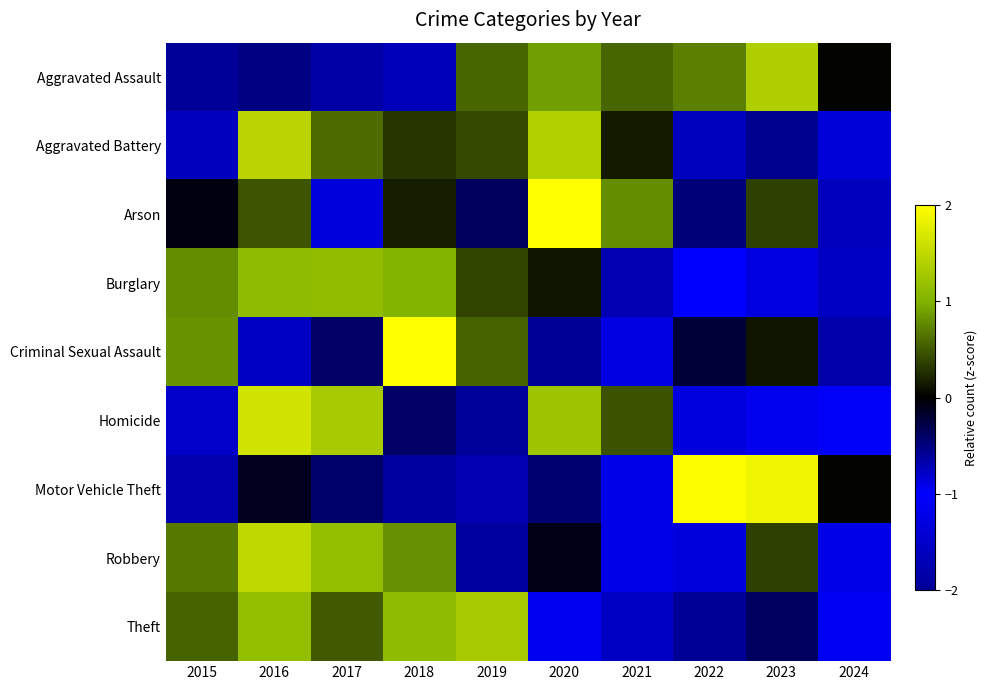

Reading left to right, list all the values displayed in this chart.

Aggravated Assault: 2015=-2.2	2016=-0.5	2017=-0.6	2018=-0.7	2019=0.6	2020=0.9	2021=0.6	2022=0.7	2023=1.4	2024=0.0
Aggravated Battery: 2015=-0.7	2016=1.4	2017=0.6	2018=0.3	2019=0.4	2020=1.4	2021=0.1	2022=-1.6	2023=-0.6	2024=-1.4
Arson: 2015=-0.1	2016=0.5	2017=-1.3	2018=0.2	2019=-0.4	2020=2.1	2021=0.8	2022=-0.5	2023=0.4	2024=-1.6
Burglary: 2015=0.8	2016=1.1	2017=1.1	2018=1.0	2019=0.4	2020=0.1	2021=-0.7	2022=-1.0	2023=-1.3	2024=-1.6
Criminal Sexual Assault: 2015=0.8	2016=-0.8	2017=-0.4	2018=2.4	2019=0.6	2020=-0.6	2021=-1.3	2022=-0.2	2023=0.1	2024=-0.7
Homicide: 2015=-0.8	2016=1.6	2017=1.3	2018=-0.4	2019=-0.6	2020=1.2	2021=0.5	2022=-0.9	2023=-0.9	2024=-1.1
Motor Vehicle Theft: 2015=-0.7	2016=-0.1	2017=-0.4	2018=-0.6	2019=-0.7	2020=-0.4	2021=-0.9	2022=2.0	2023=1.9	2024=0.0
Robbery: 2015=0.7	2016=1.5	2017=1.2	2018=0.8	2019=-0.6	2020=-0.1	2021=-1.2	2022=-1.3	2023=0.4	2024=-1.2
Theft: 2015=0.6	2016=1.2	2017=0.5	2018=1.1	2019=1.3	2020=-1.1	2021=-1.6	2022=-0.6	2023=-0.4	2024=-0.9